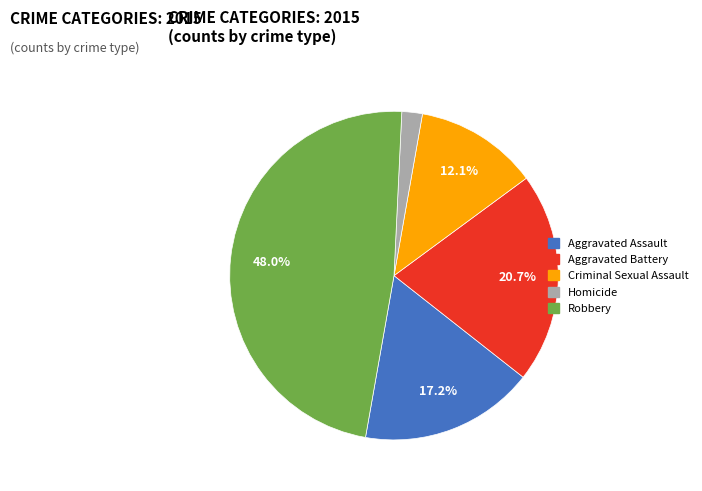

How much of the chart is everything except Aggravated Battery?

79.3%